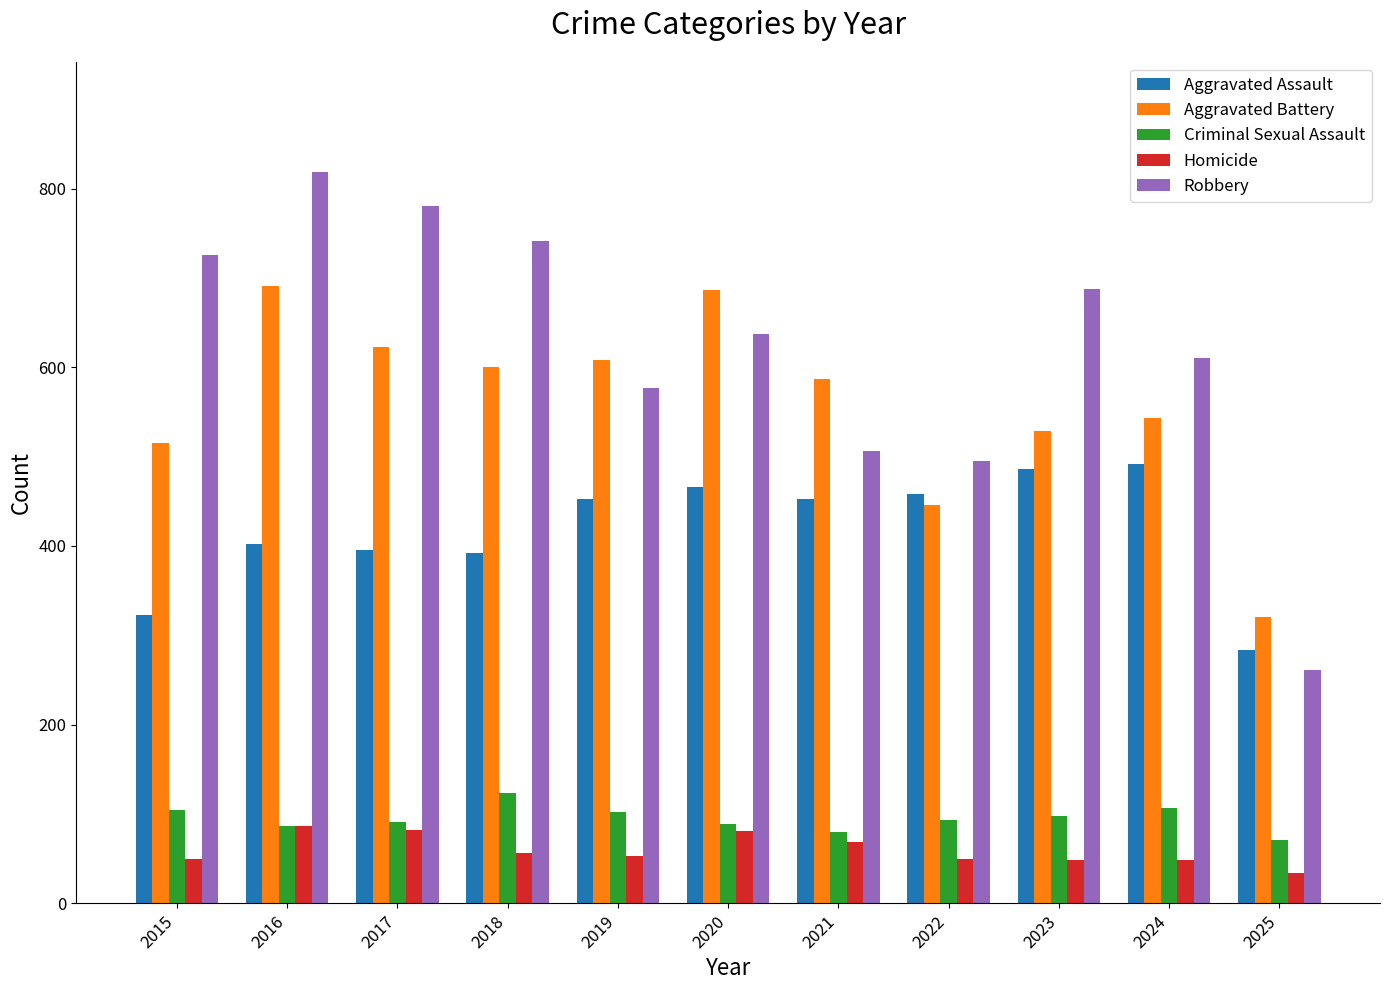

The value of Aggravated Battery at 2022 is 691. True or false?

False